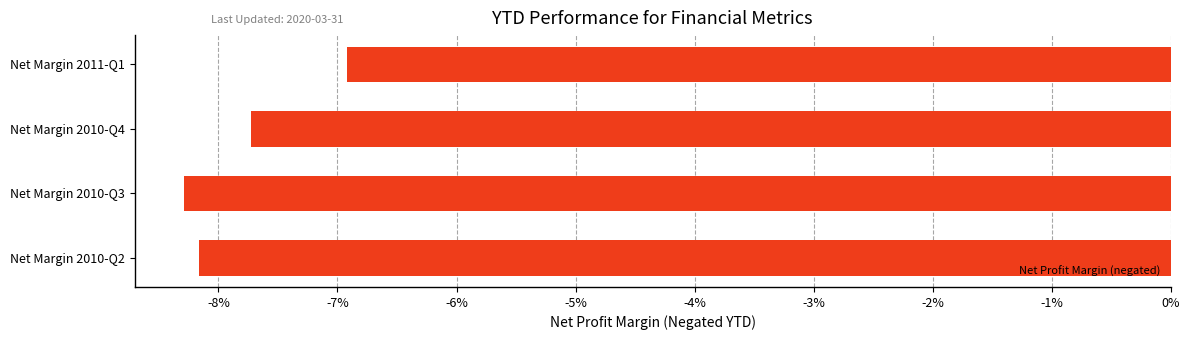

Does the chart contain any negative values?

Yes